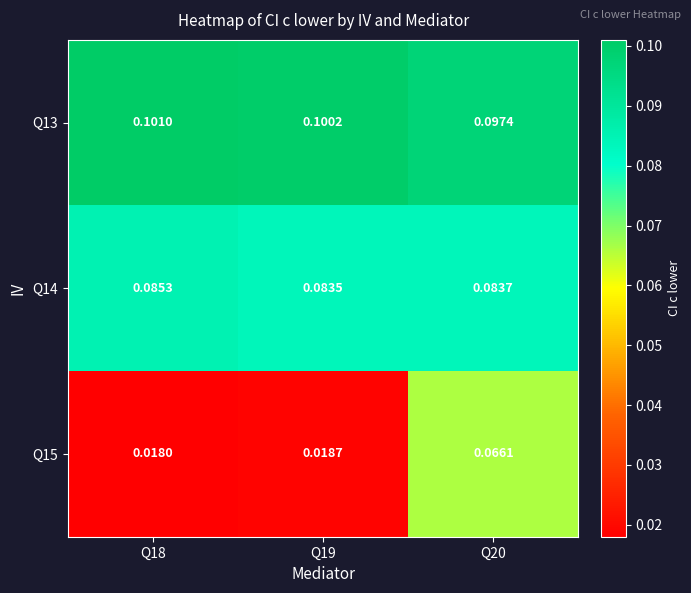

List the series in order of their overall mean, highest first.

Q13, Q14, Q15